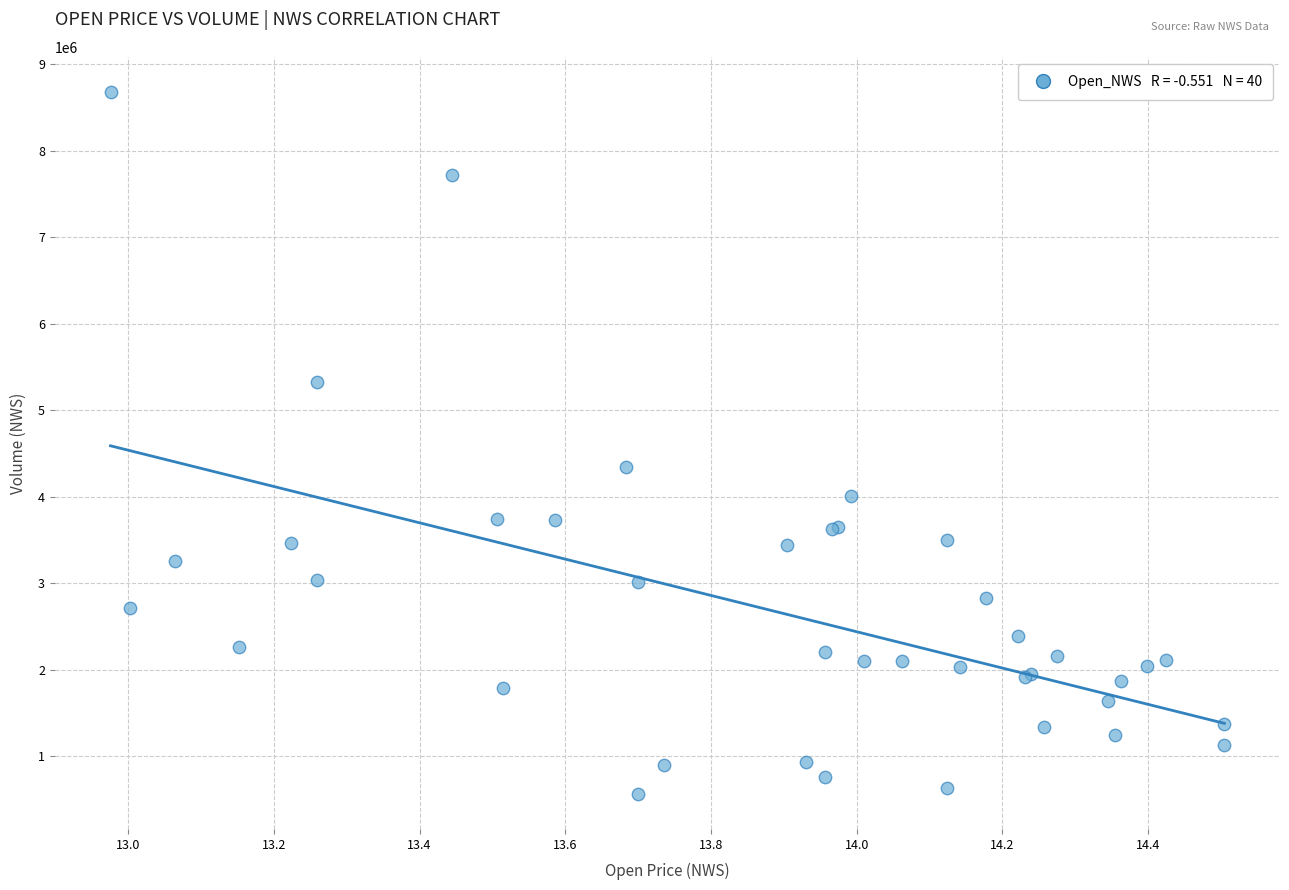

What Y value in the scatter plot is closest to 4623450?

4343500